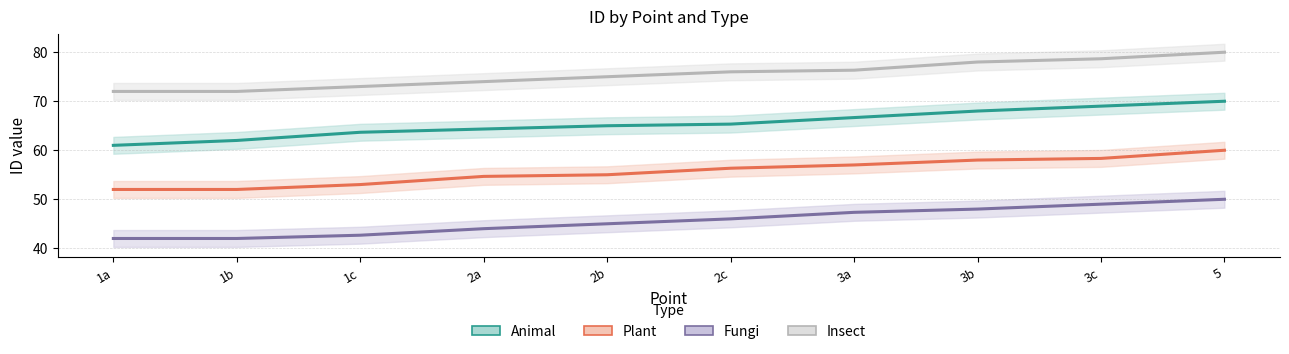

What is the sum of all Fungi values?

456.0